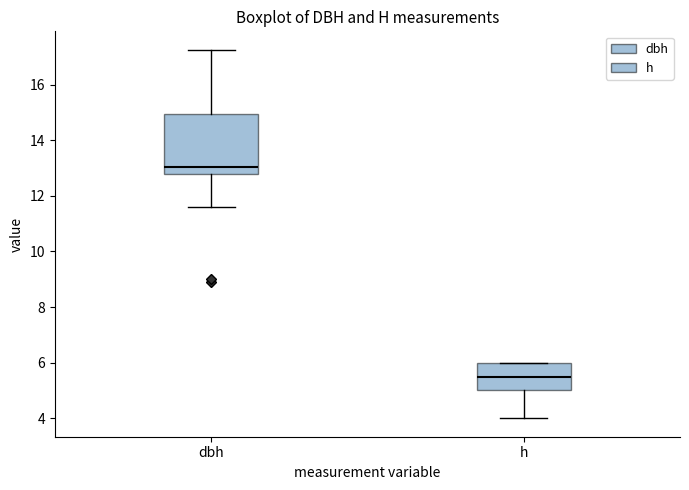

Which box has the lowest median line?

h